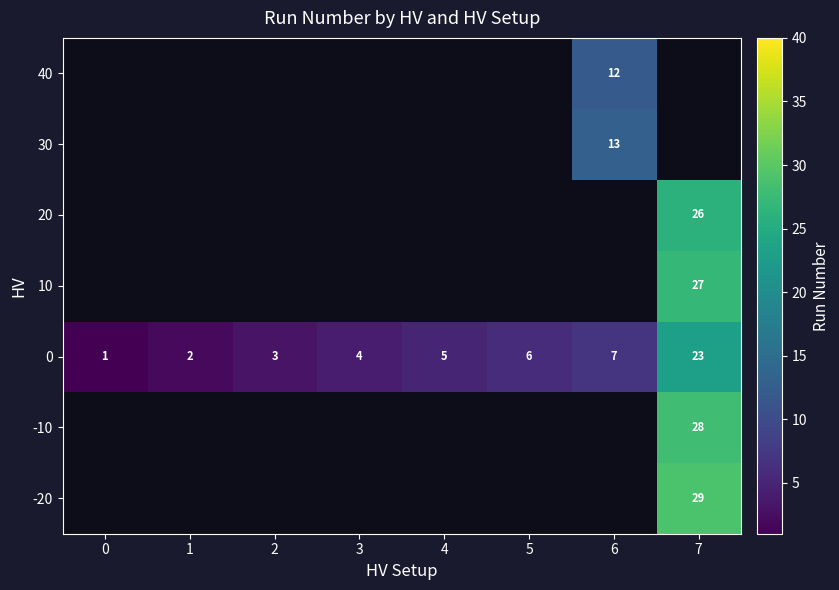

What is the maximum value for 0?

23